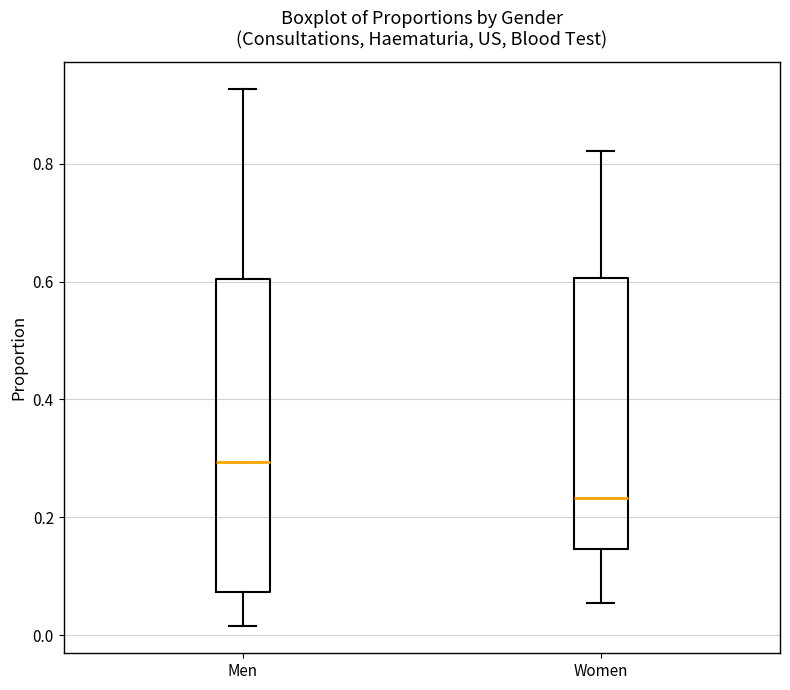

Where is the lower edge of the box for Women on the y-axis? The values are not printed on the chart, so give them approximately, as read against the axis.

0.14